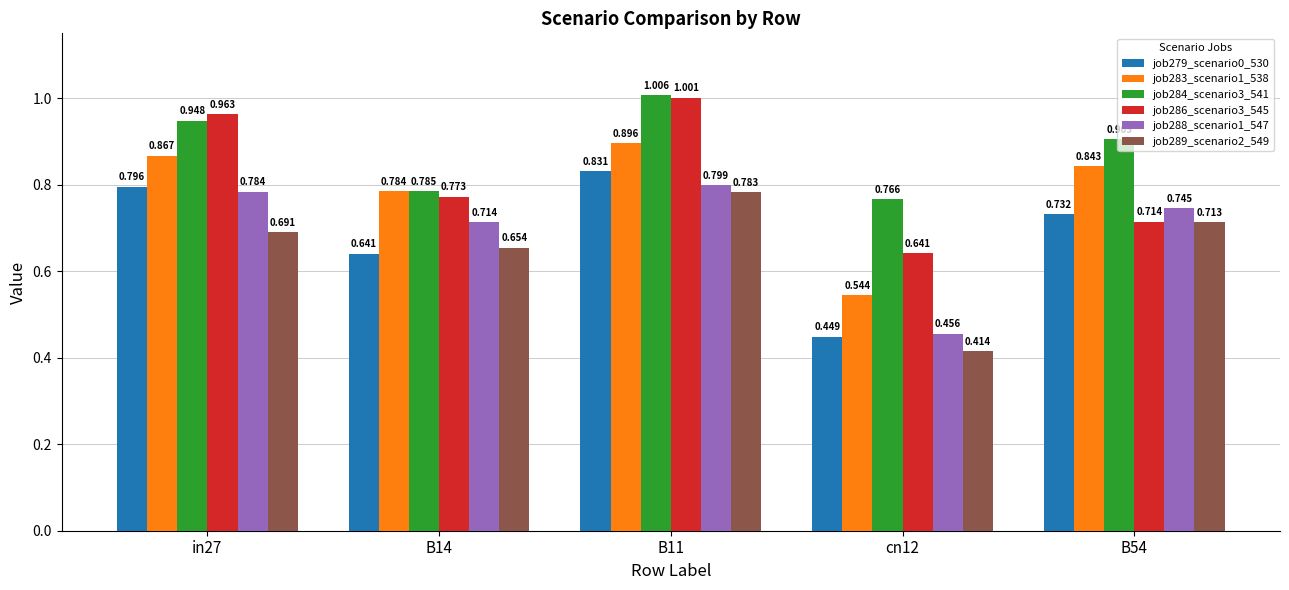

Which series has the widest spread of values?

job279_scenario0_530